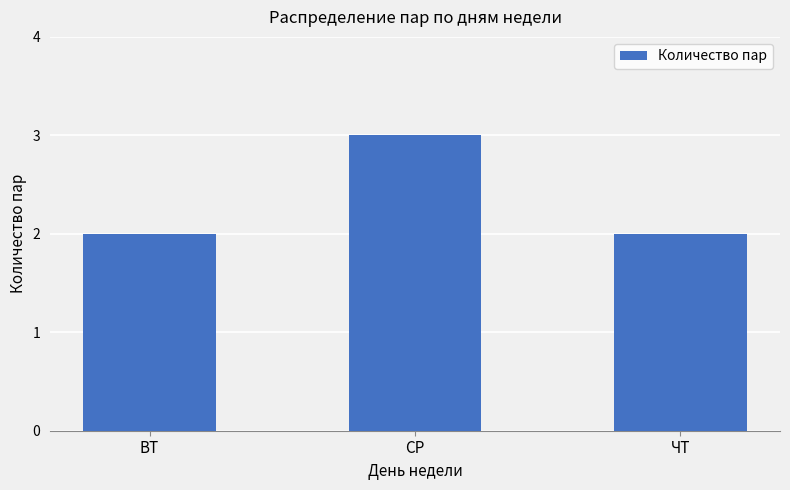

What is the sum of all values?

7